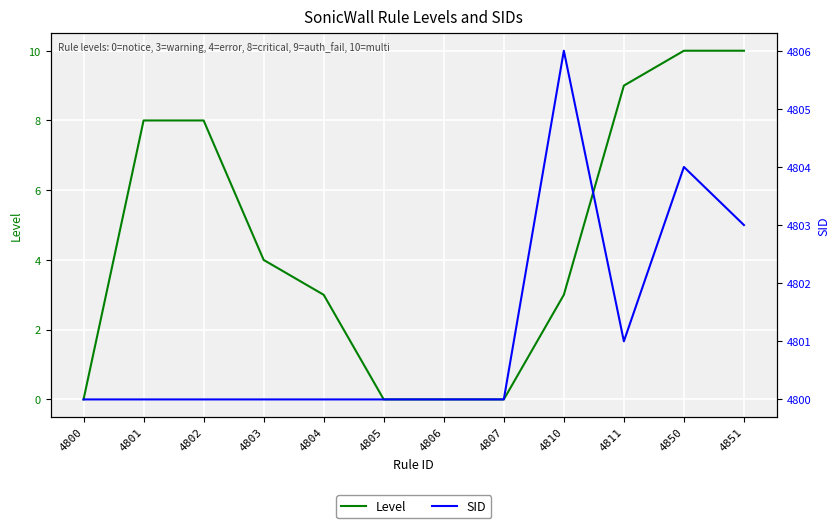

Reading right to left, list all the values displayed in this chart.

Level: 4851=10	4850=10	4811=9	4810=3	4807=0	4806=0	4805=0	4804=3	4803=4	4802=8	4801=8	4800=0
SID: 4851=4803	4850=4804	4811=4801	4810=4806	4807=4800	4806=4800	4805=4800	4804=4800	4803=4800	4802=4800	4801=4800	4800=4800